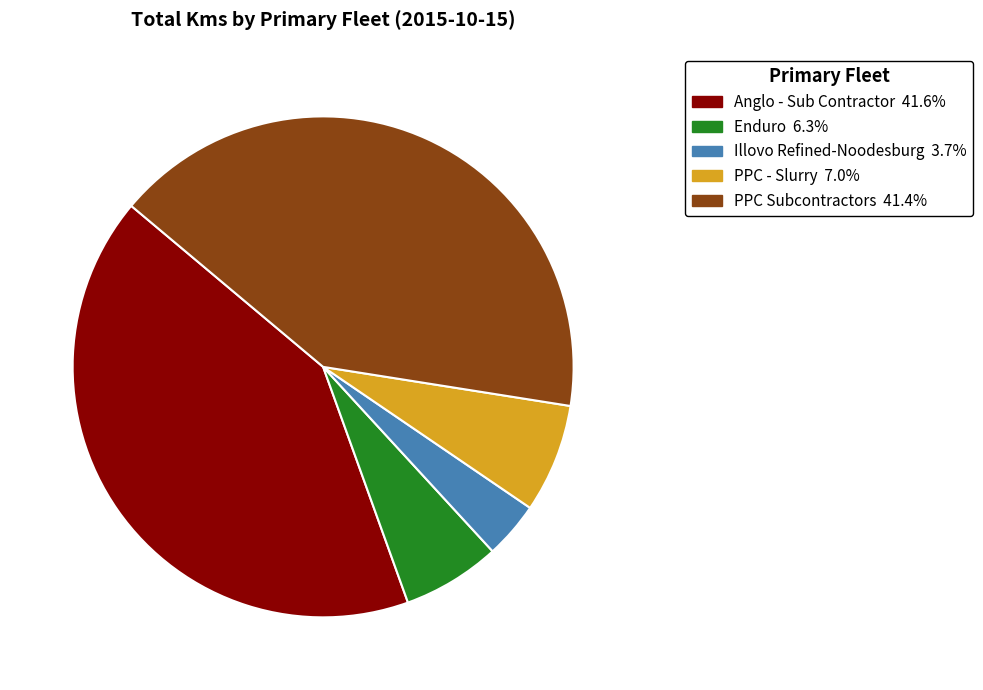

Is there any slice that represents more than half of the pie?

No